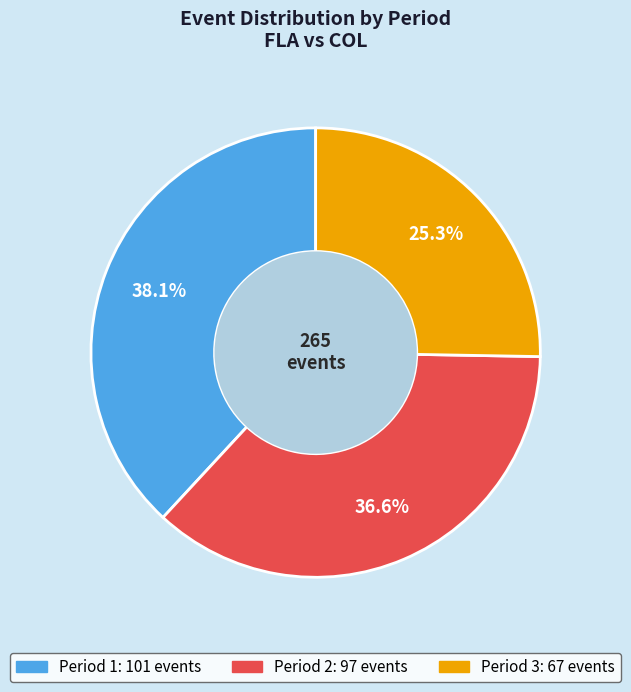

To the nearest percent, what is the difference between the Period 3 and Period 1 slice percentages?

13%